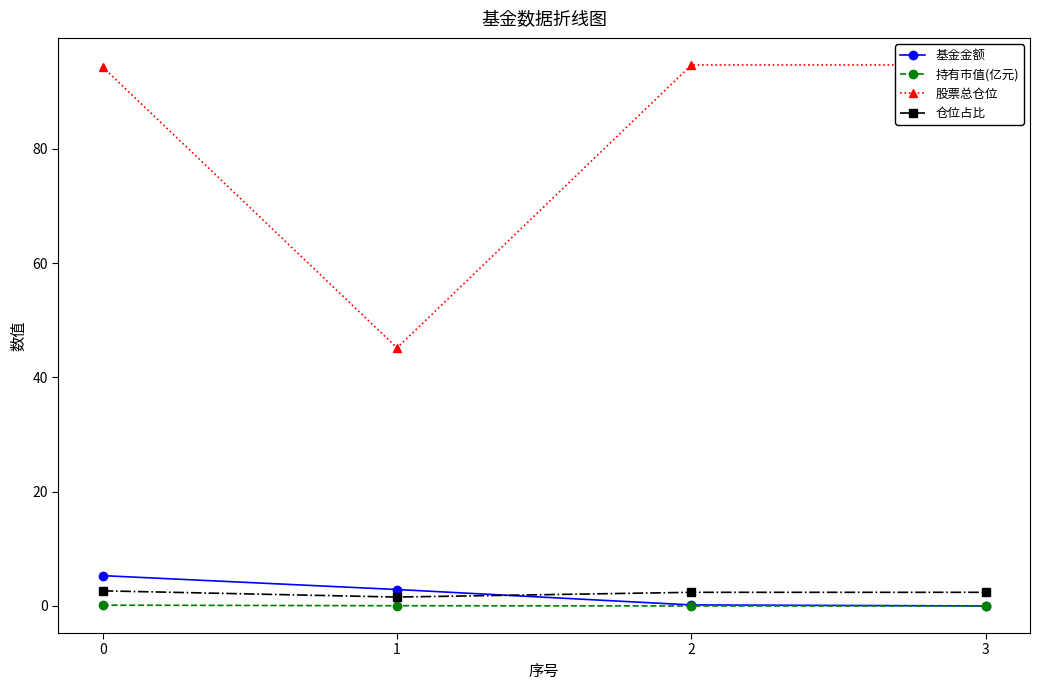

List the labels in order of 持有市值(亿元) value, largest first.

0, 1, 2, 3